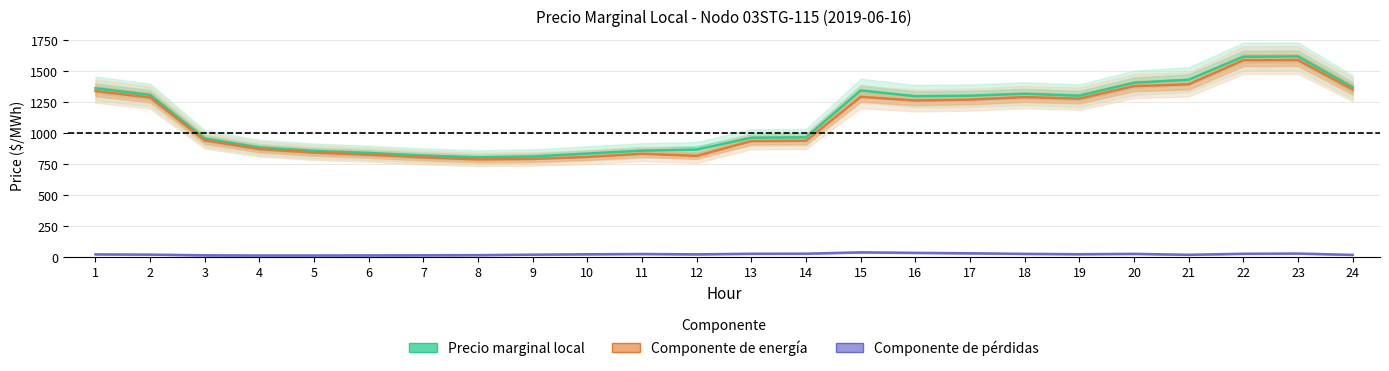

What is the spread (max minus min) of values at 23?

1589.8